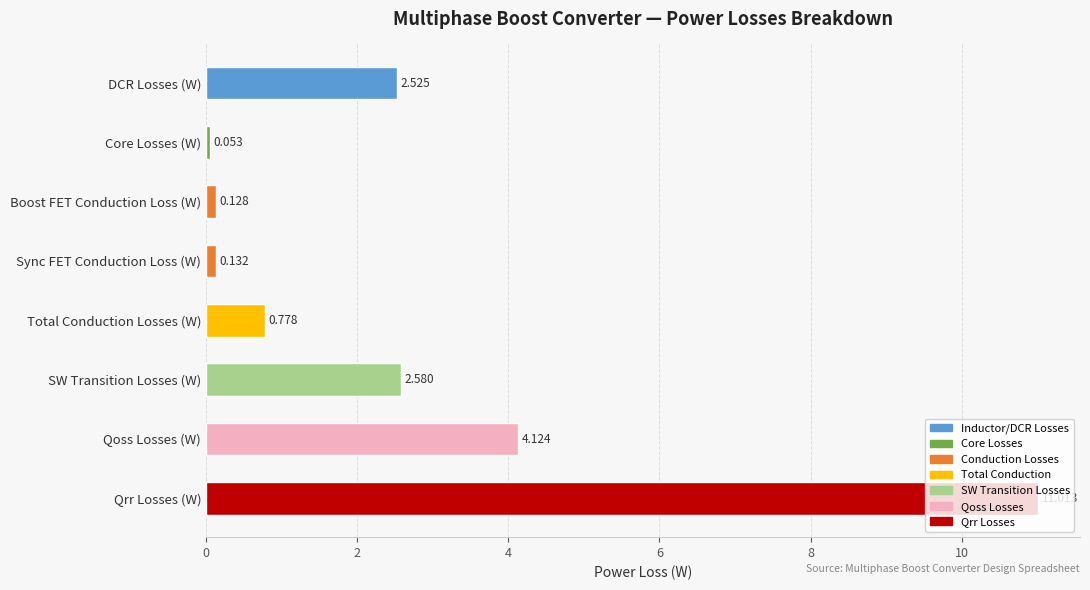

Between DCR Losses (W) and Qoss Losses (W), which is larger?

Qoss Losses (W)